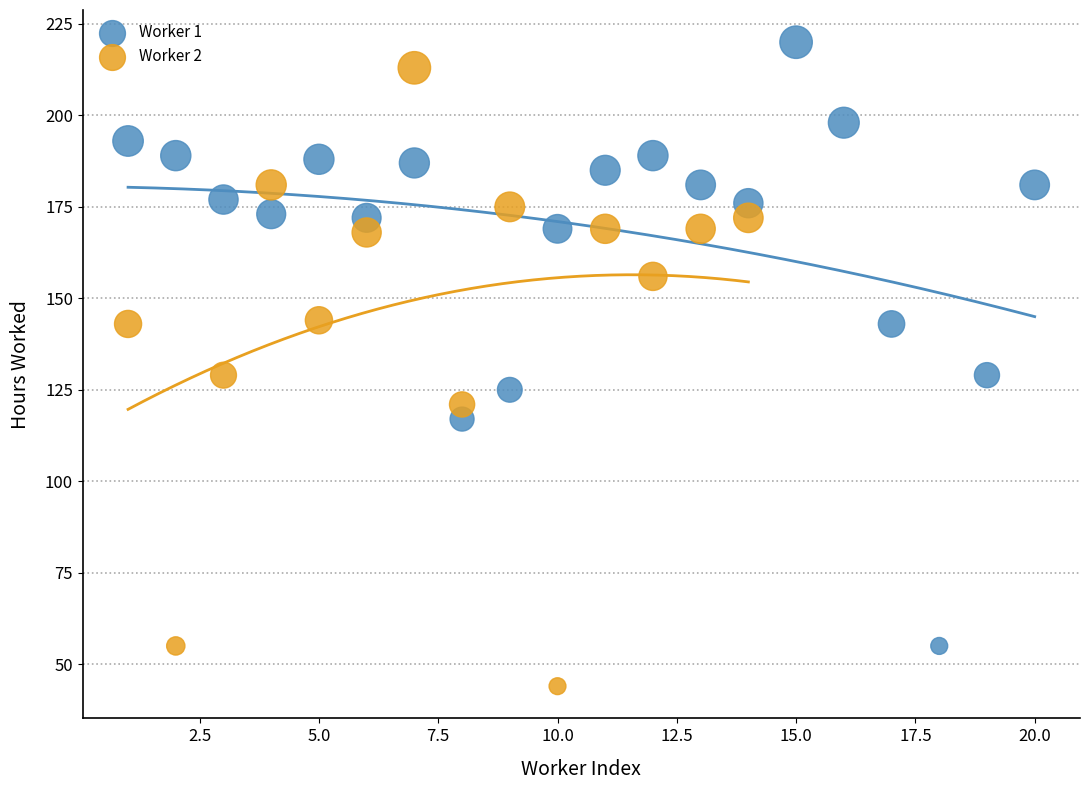

Between 1 and 5, which is larger?

1